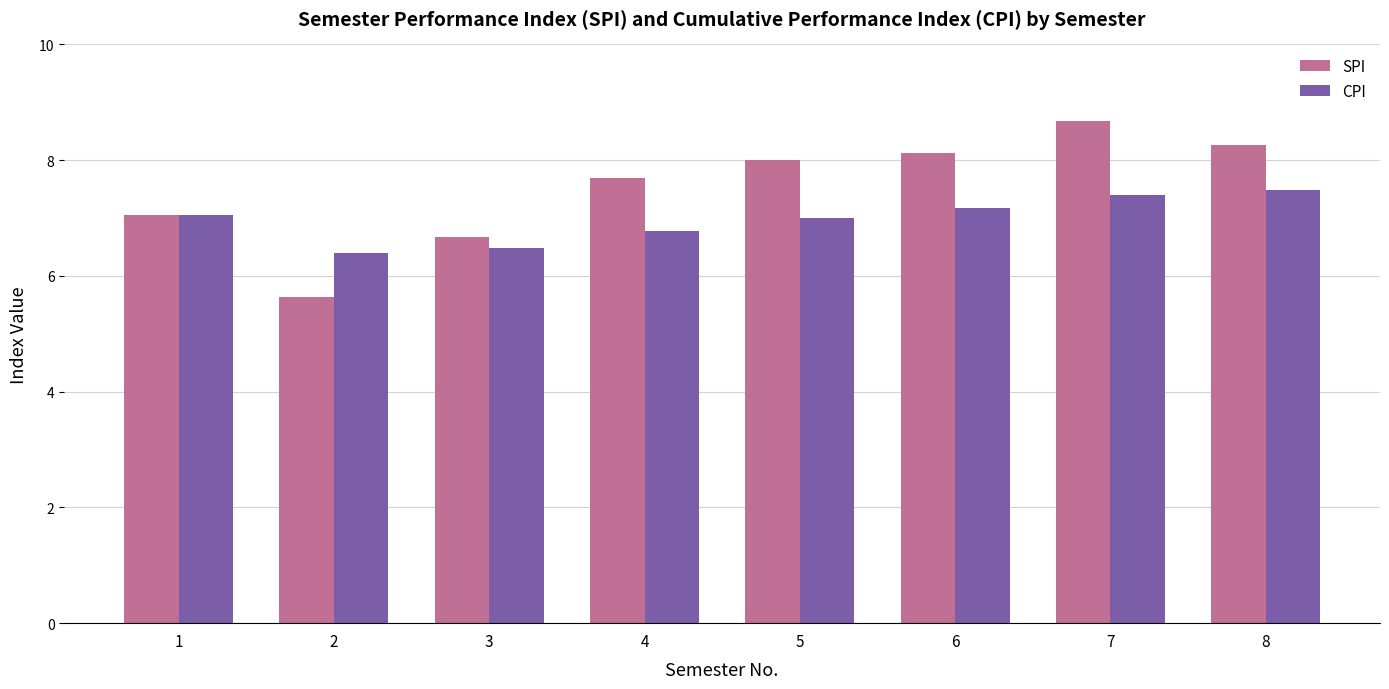

Which series has the largest total across all categories?

SPI